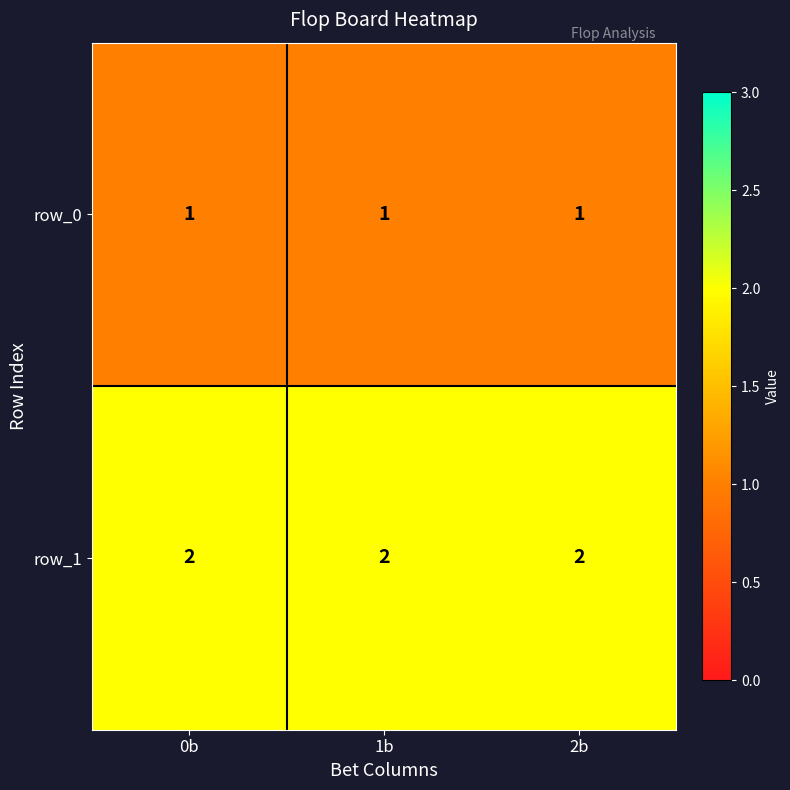

At 1b, list the series in order from smallest to largest.

row_0, row_1